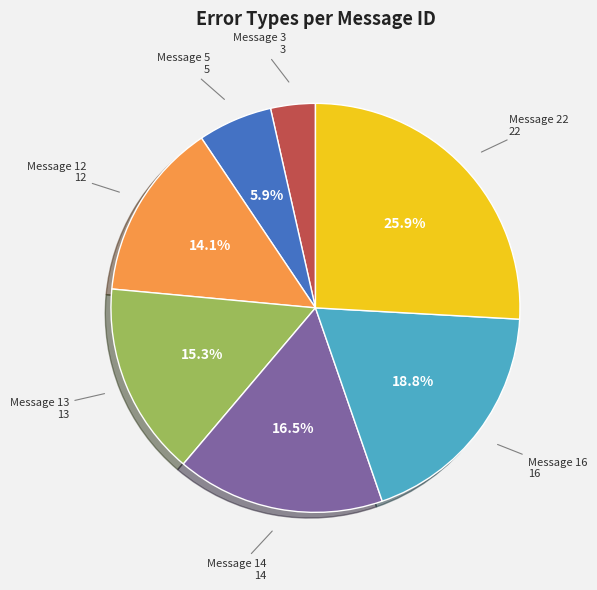

Does any single category account for the majority?

No